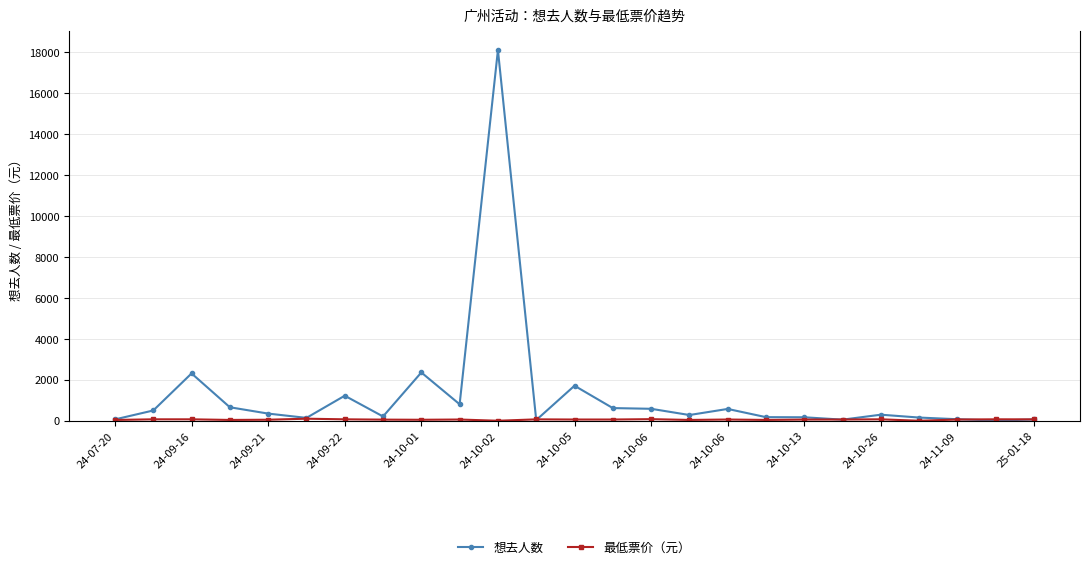

True or false: 想去人数 has more than 2 points higher than both neighbors.

True